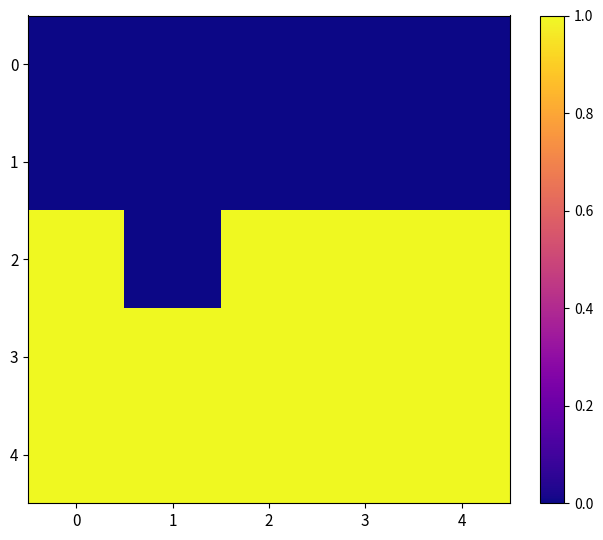

Count the number of data series in this chart.

5